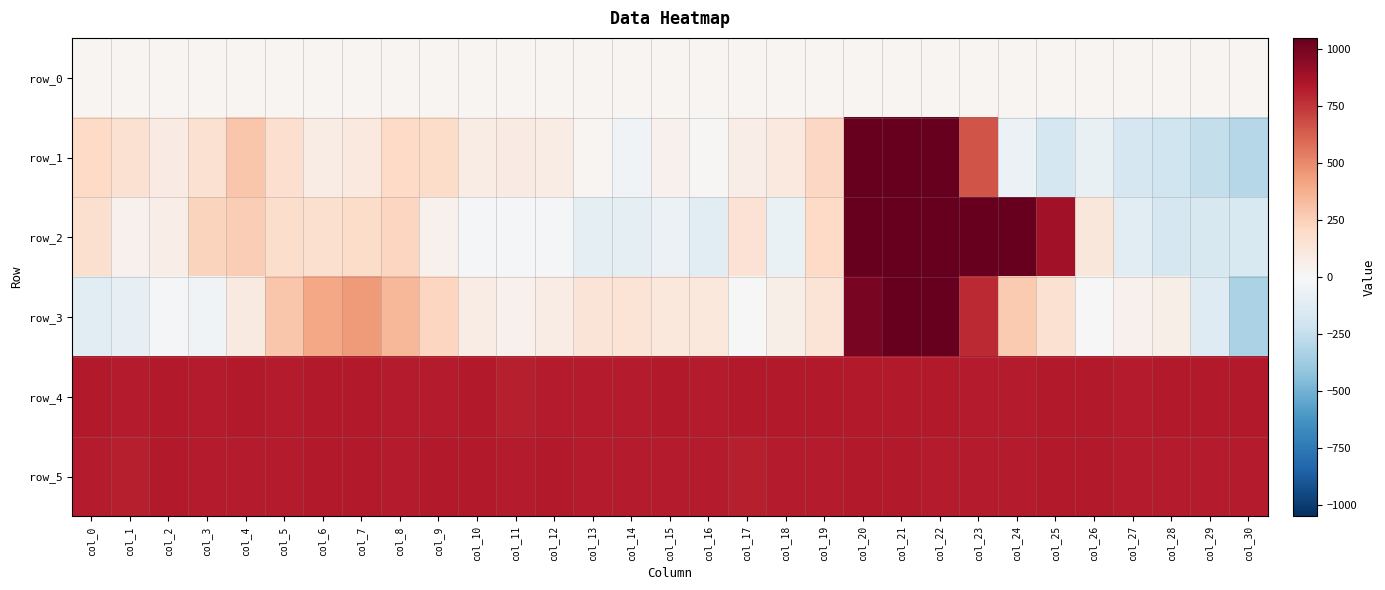

At which category is the sum across all series the highest?

col_21